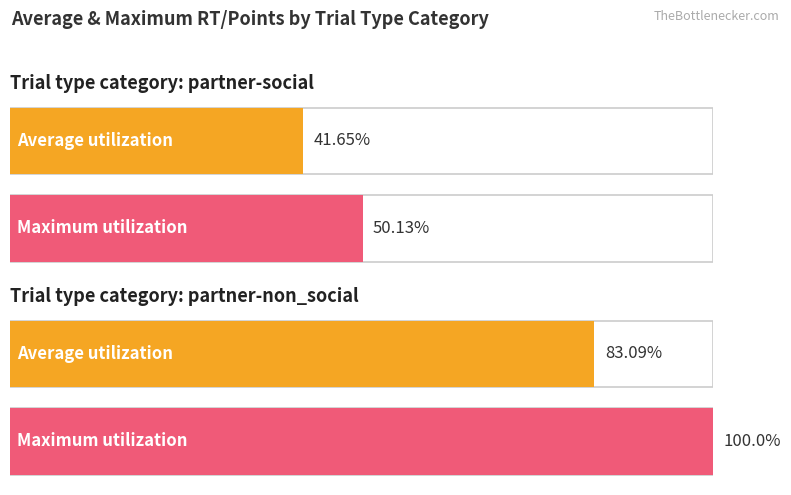

What value does the Maximum utilization series have at partner-social_choice?

50.1